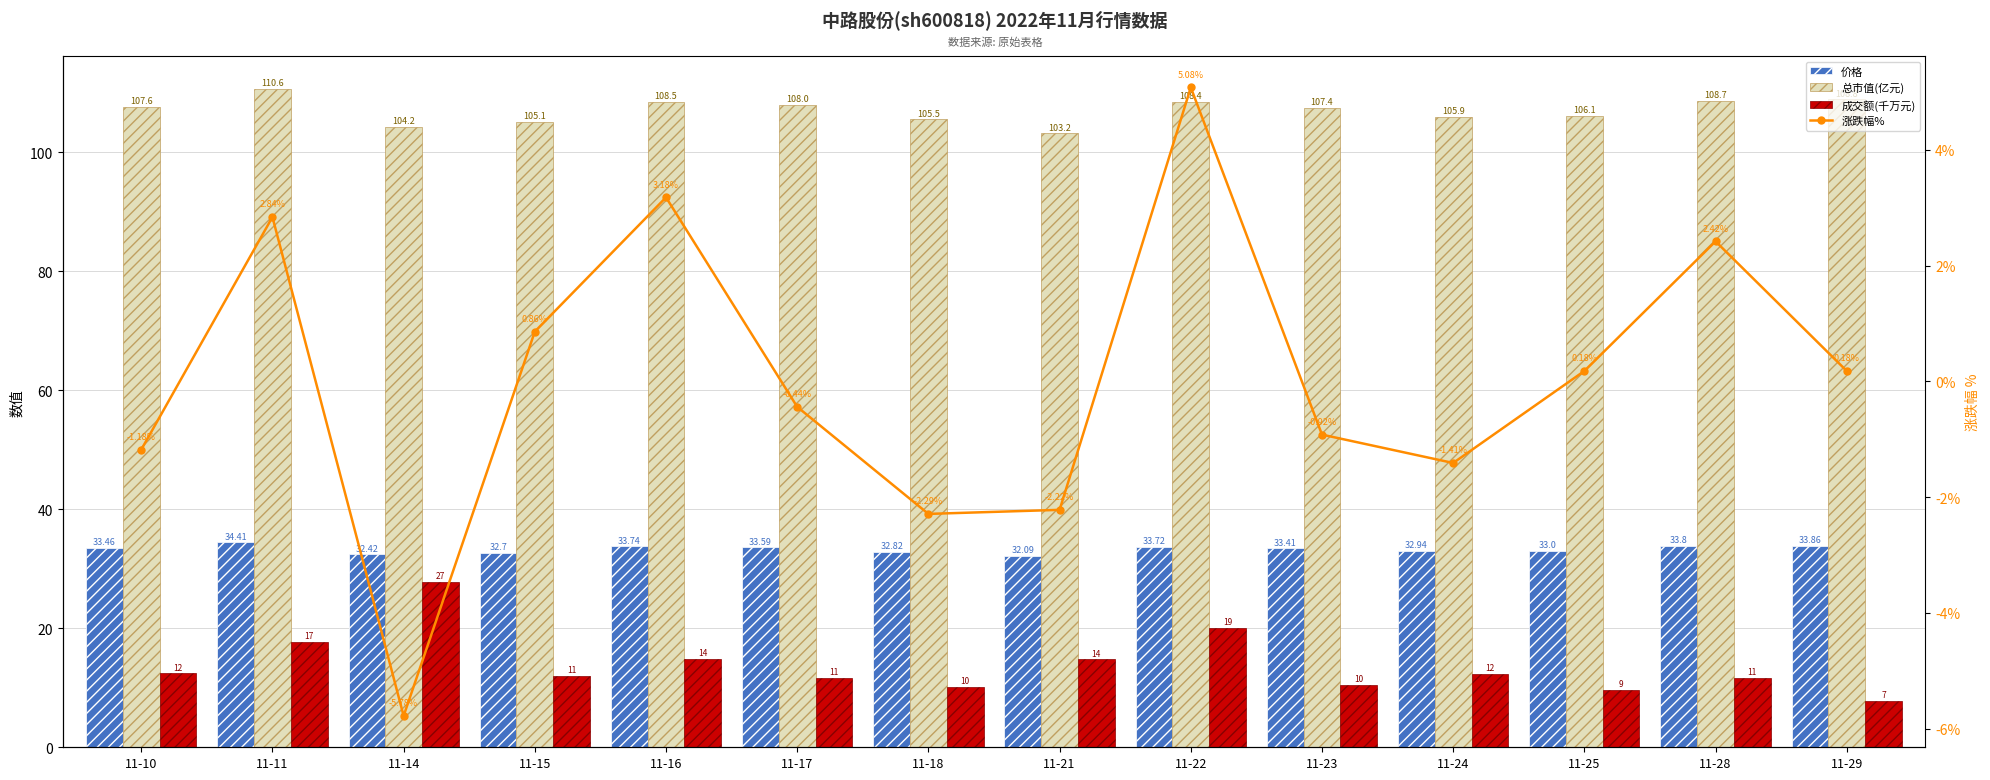

Reading left to right, transcribe all the data shown in this chart.

价格: 11-10=33.5	11-11=34.4	11-14=32.4	11-15=32.7	11-16=33.7	11-17=33.6	11-18=32.8	11-21=32.1	11-22=33.7	11-23=33.4	11-24=32.9	11-25=33.0	11-28=33.8	11-29=33.9
总市值(亿元): 11-10=107.6	11-11=110.6	11-14=104.2	11-15=105.1	11-16=108.5	11-17=108.0	11-18=105.5	11-21=103.2	11-22=108.4	11-23=107.4	11-24=105.9	11-25=106.1	11-28=108.7	11-29=108.8
成交额(千万元): 11-10=12.4	11-11=17.8	11-14=27.7	11-15=12.0	11-16=14.8	11-17=11.6	11-18=10.1	11-21=14.8	11-22=20.0	11-23=10.5	11-24=12.4	11-25=9.7	11-28=11.6	11-29=7.8
涨跌幅%: 11-10=-1.2	11-11=2.8	11-14=-5.8	11-15=0.9	11-16=3.2	11-17=-0.4	11-18=-2.3	11-21=-2.2	11-22=5.1	11-23=-0.9	11-24=-1.4	11-25=0.2	11-28=2.4	11-29=0.2